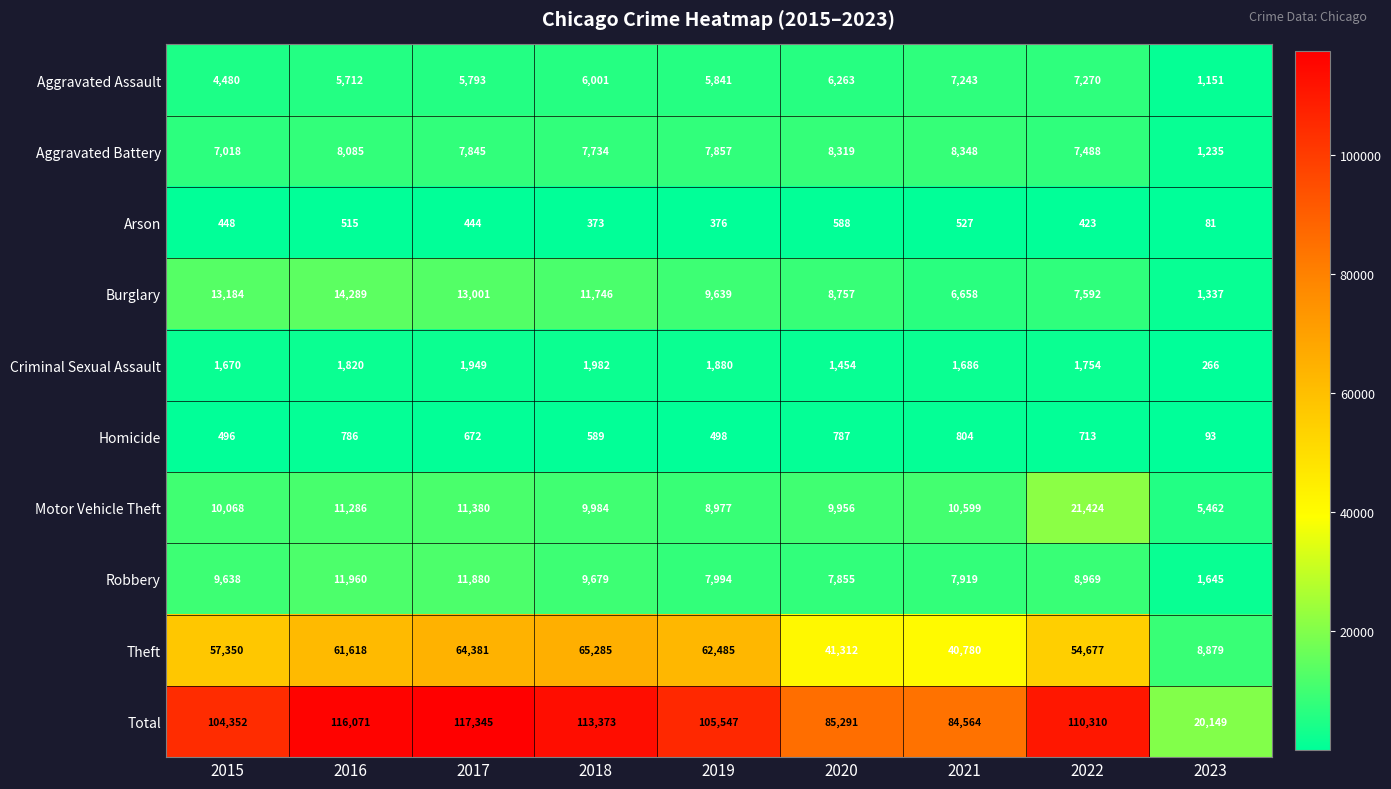

How many series are shown in this chart?

10